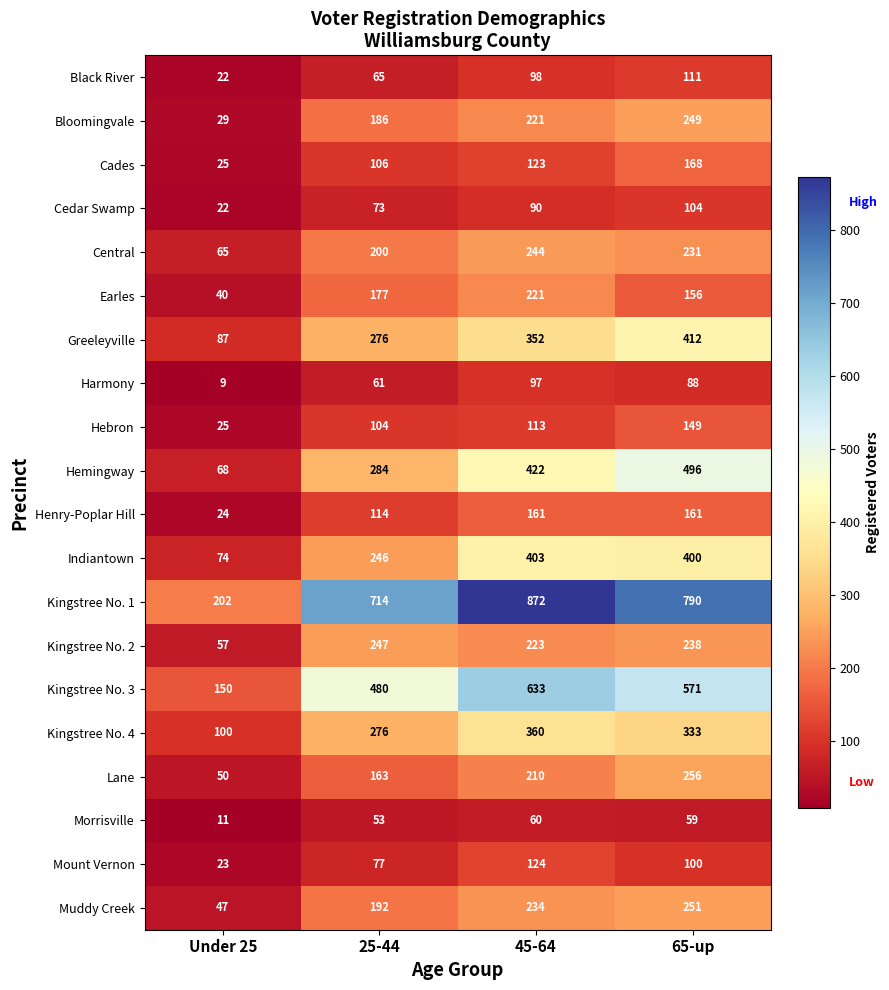

At which category is the sum across all series the highest?

65-up